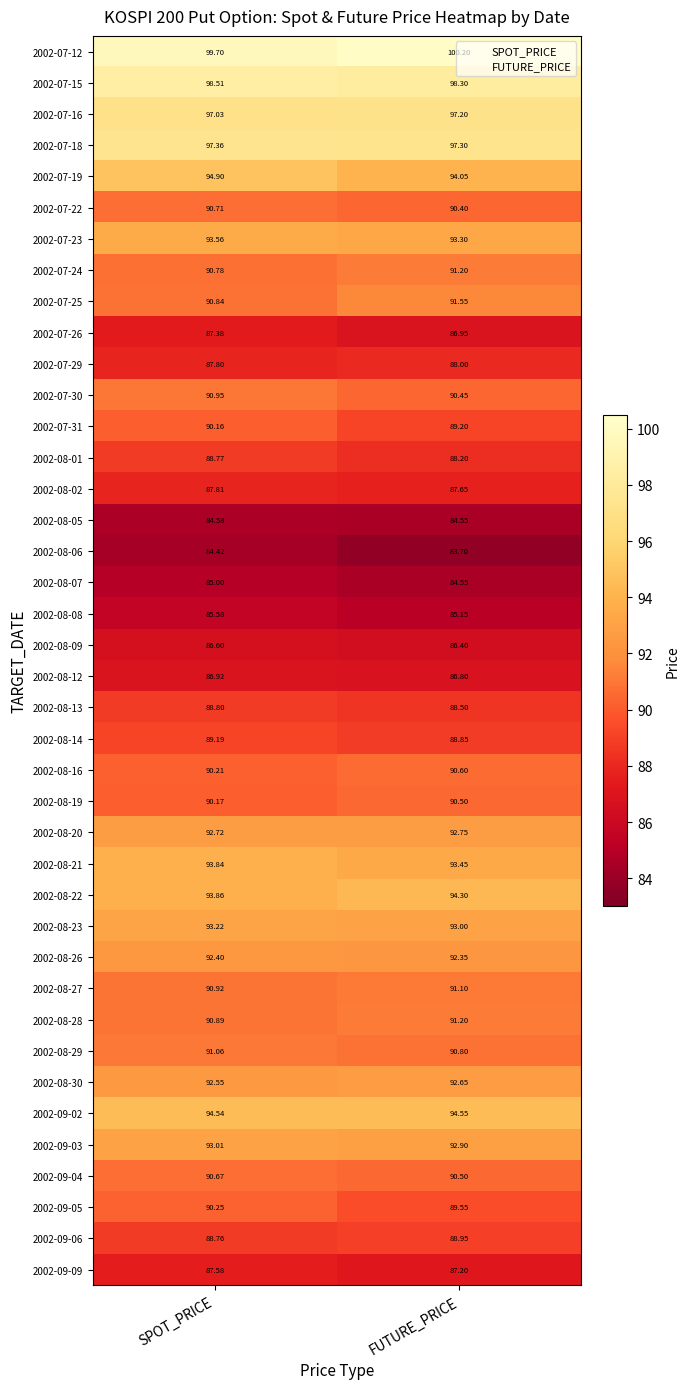

What is the total value across all series at FUTURE_PRICE?

3628.8